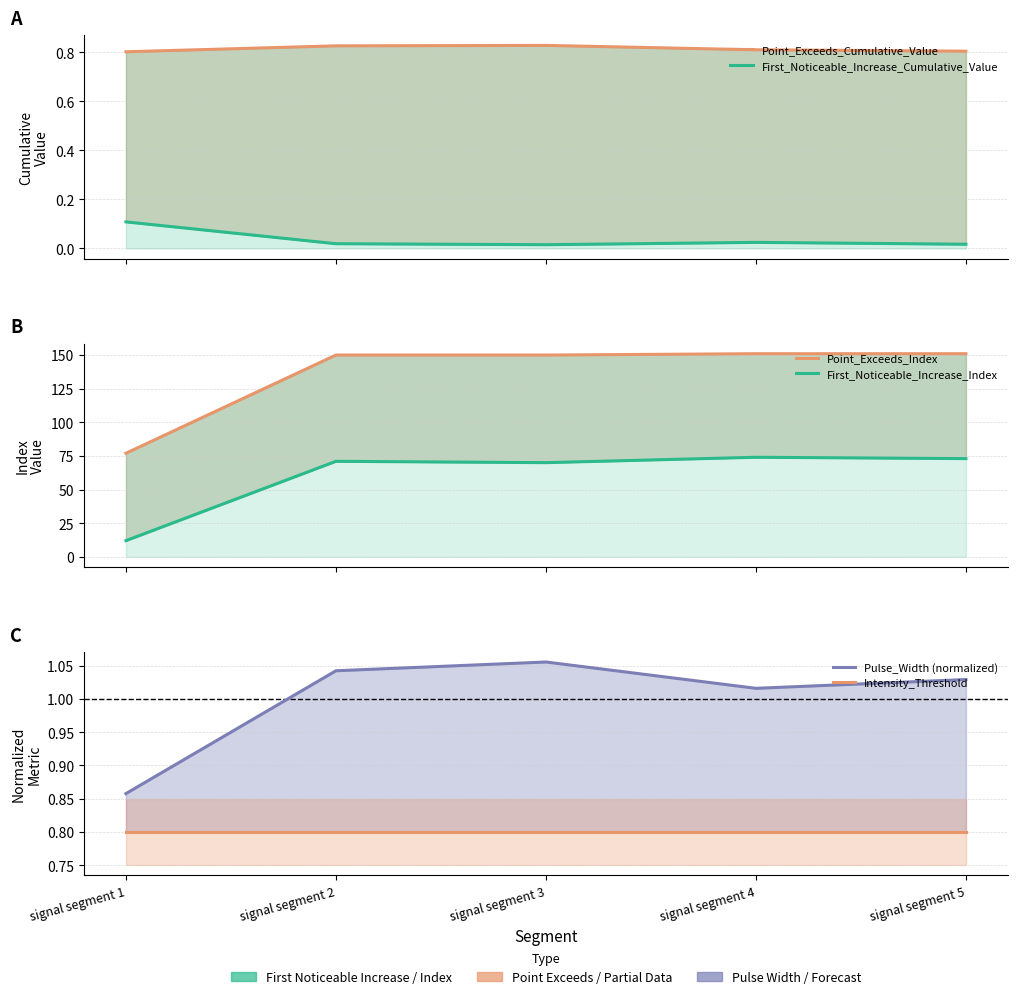

Which series has the largest total across all categories?

Point_Exceeds_Index